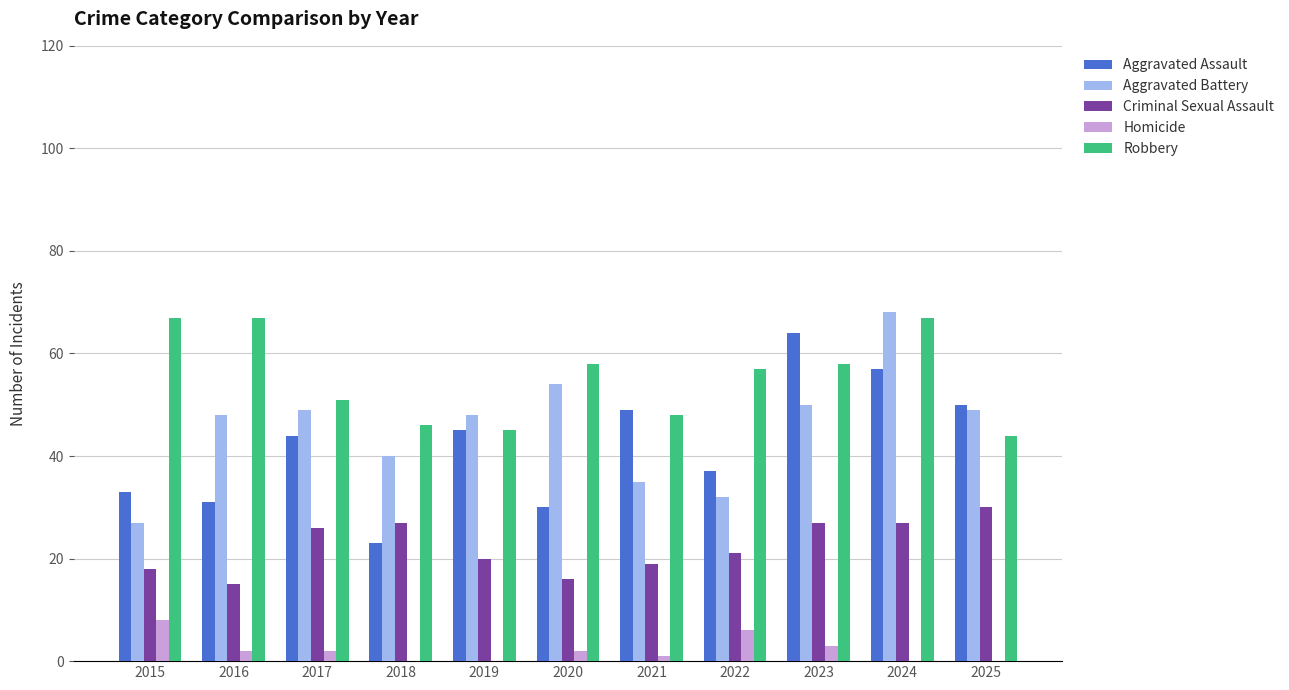

Count the number of data series in this chart.

5